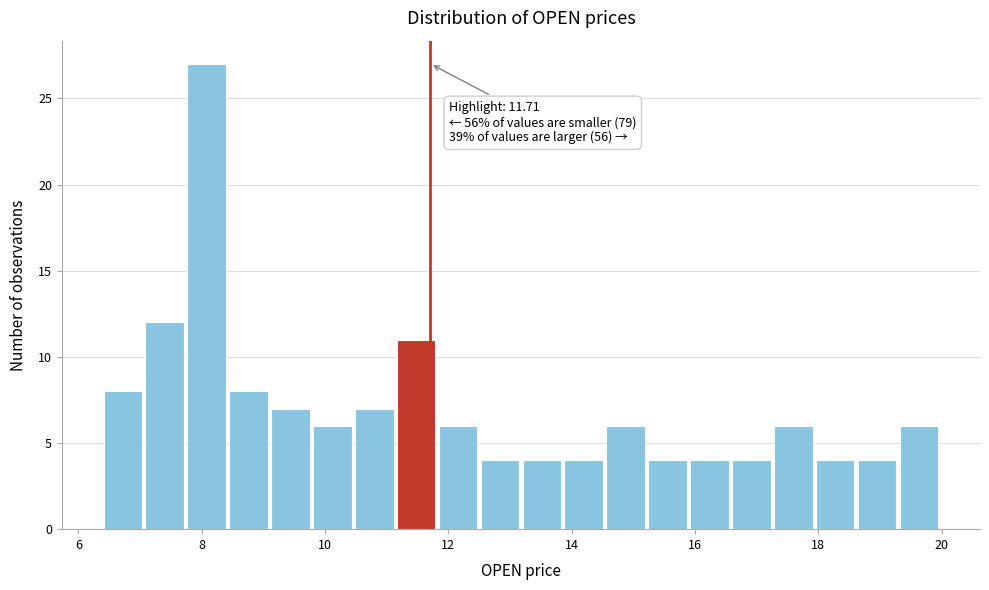

Read against the x-axis, roughly where is the centre of the tallest bar?

8.0